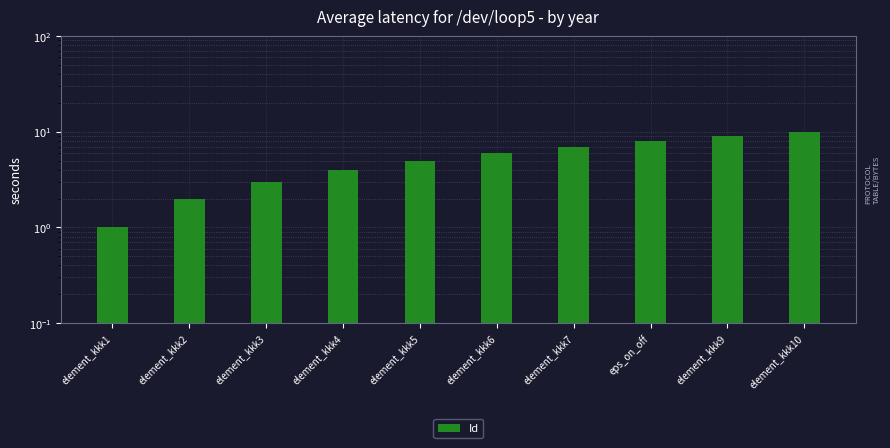

What is the change in value from element_kkk4 to eps_on_off?

+4